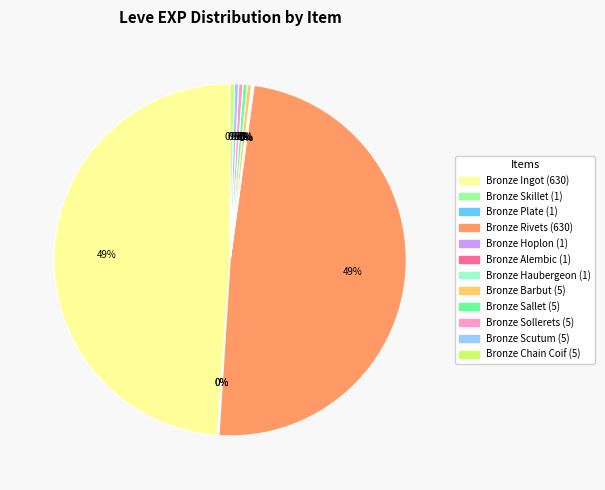

The Bronze Rivets slice represents 49% of the pie. True or false?

True